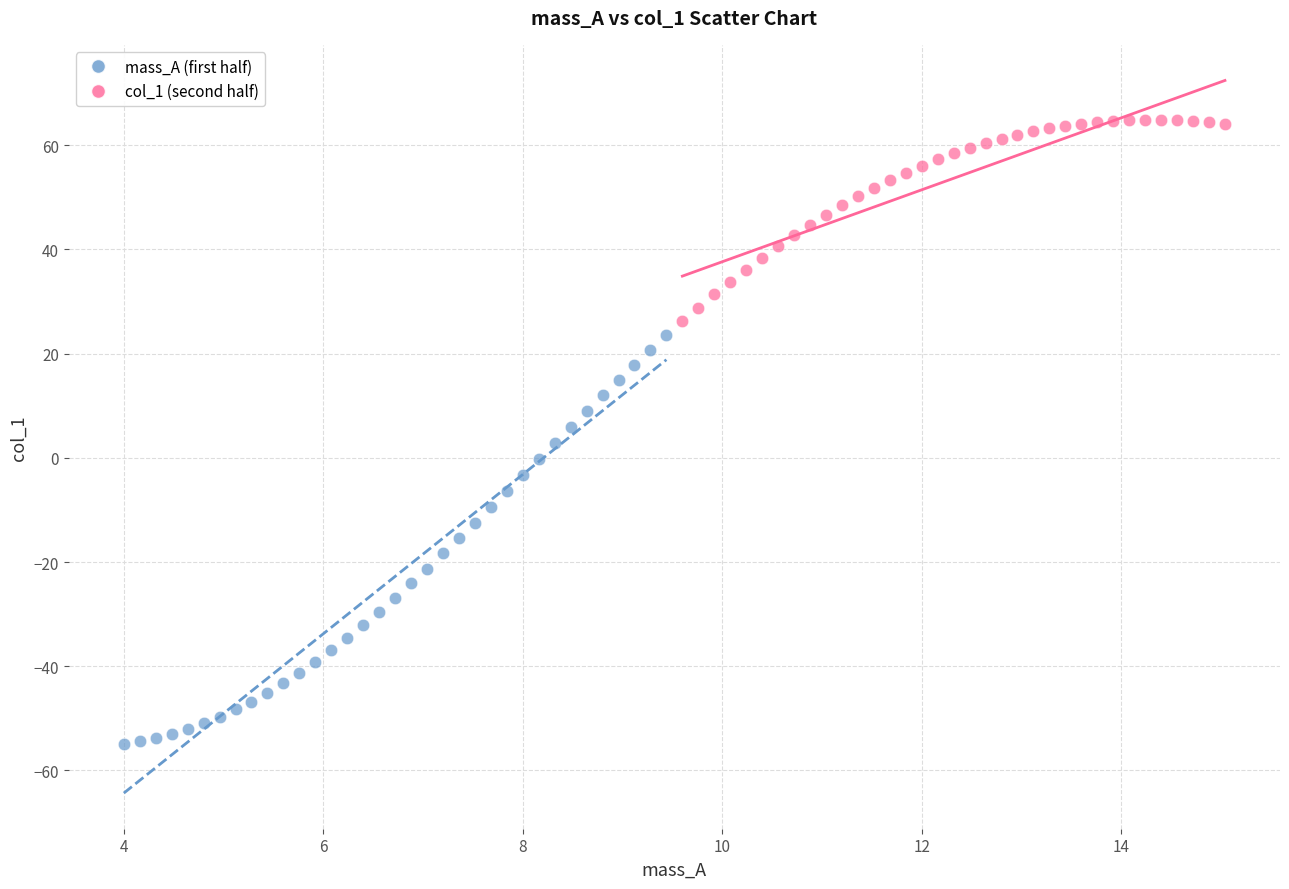

Which series has the widest spread of Y values?

mass_A (first half)